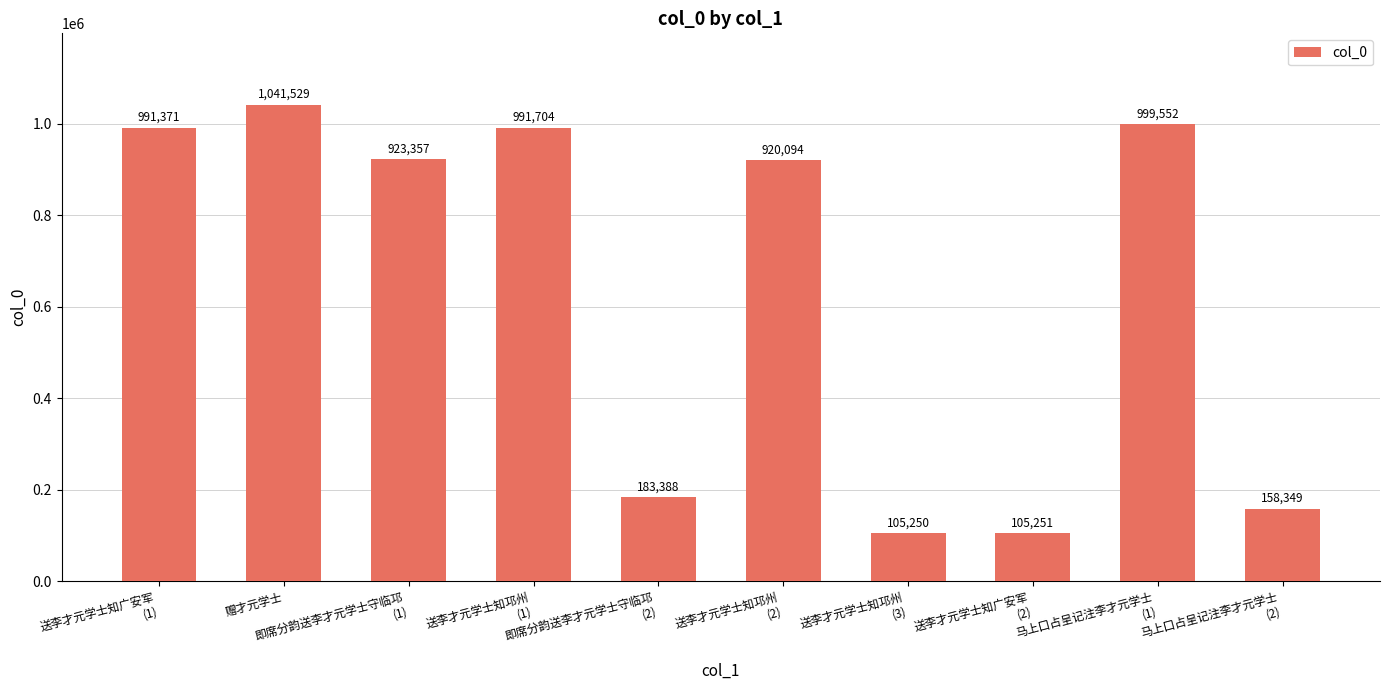

What is the difference between the second highest and minimum values?

894302